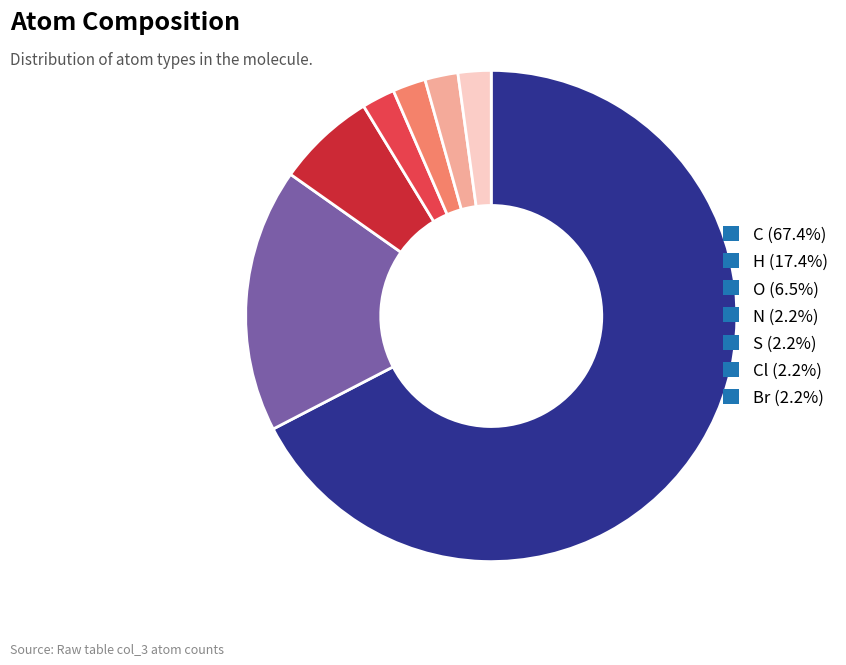

What is the ratio of the value at Cl (2.2%) to the value at N (2.2%)?

1.0